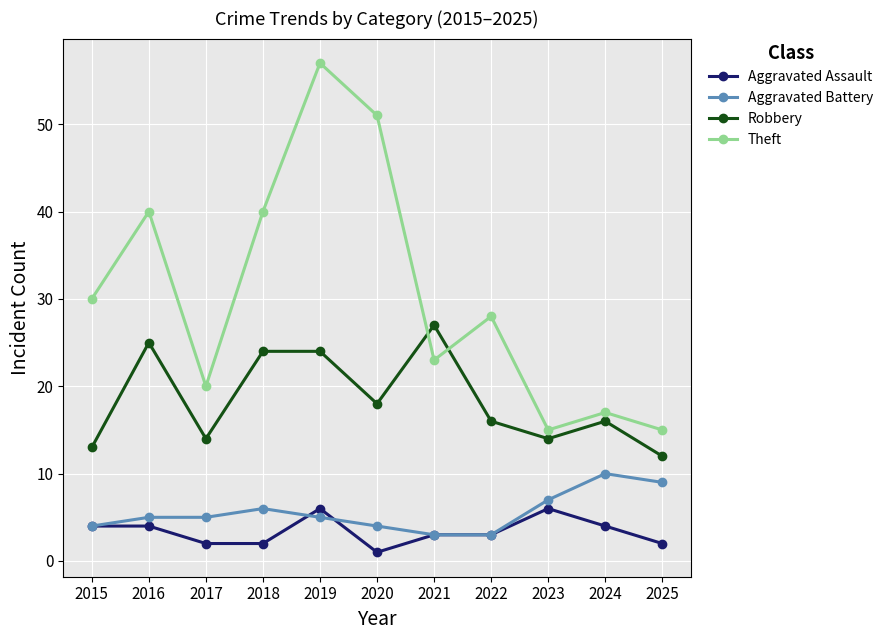

At how many categories does at least one series exceed 21?

7